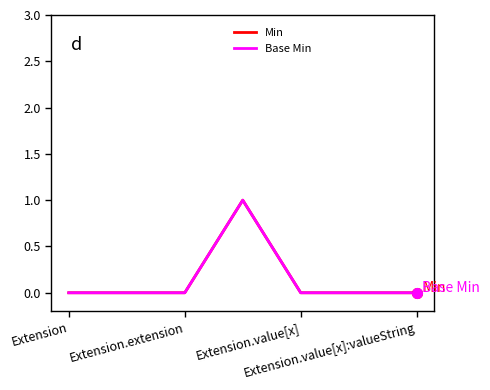

Does the chart display data point markers on the line(s)?

No